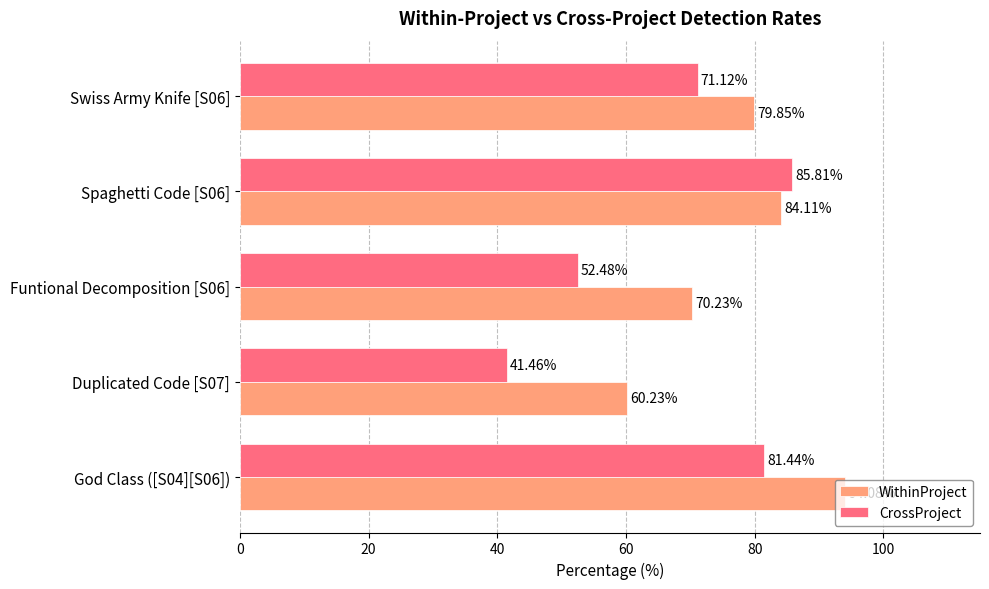

What is the difference between the maximum and minimum values in the WithinProject series?

33.9